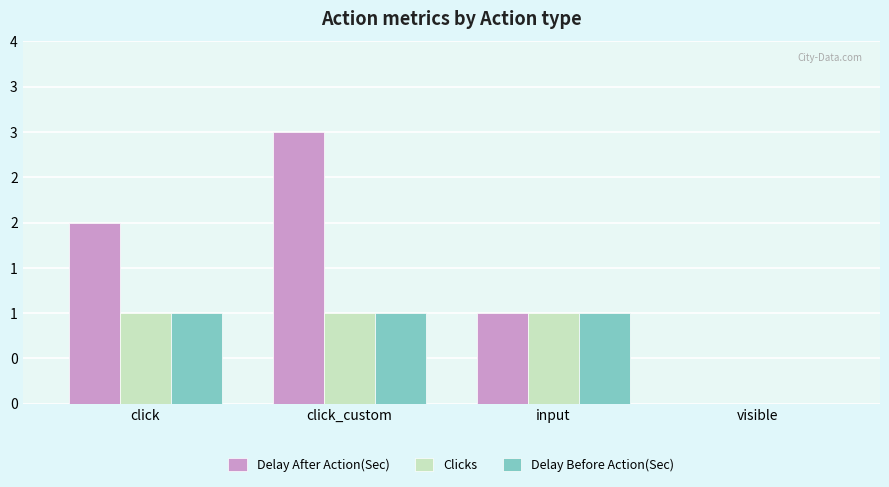

Which series has the largest range (max minus min)?

Delay After Action(Sec)